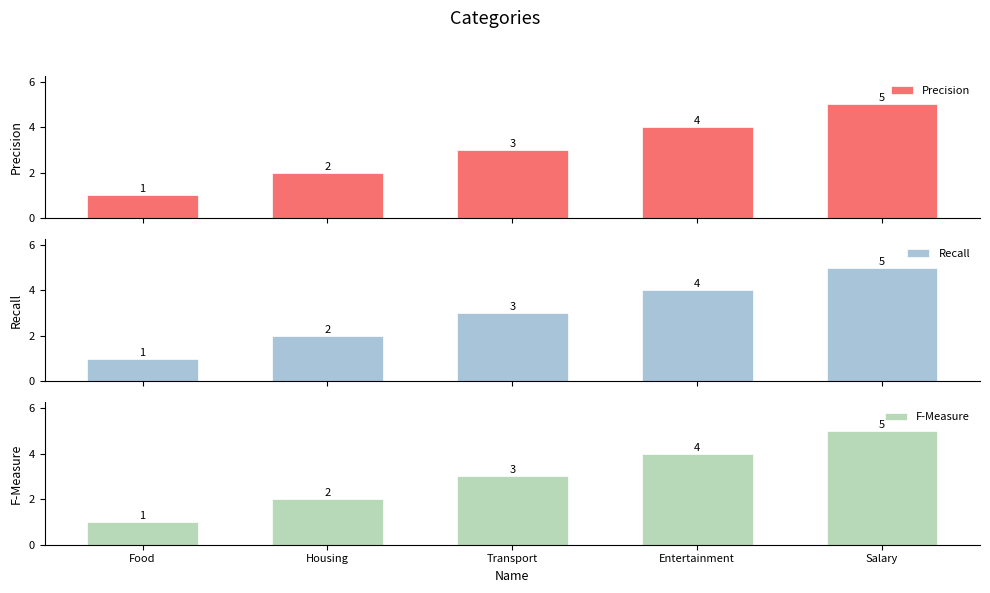

Which category has the highest value in the Precision series?

Salary